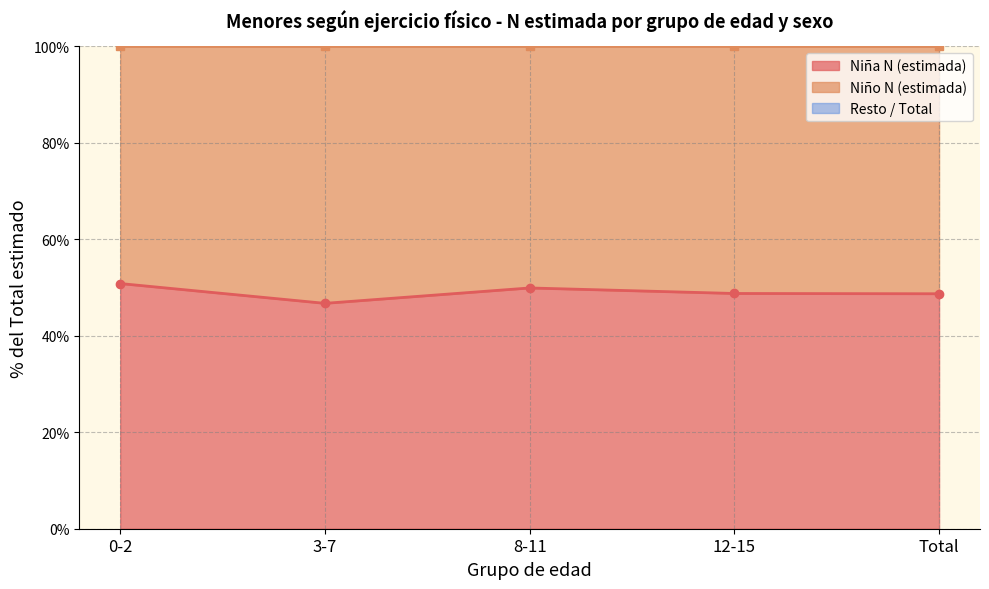

Between 0-2 and Total, which series saw the biggest shift?

Niña N (estimada) (línea)